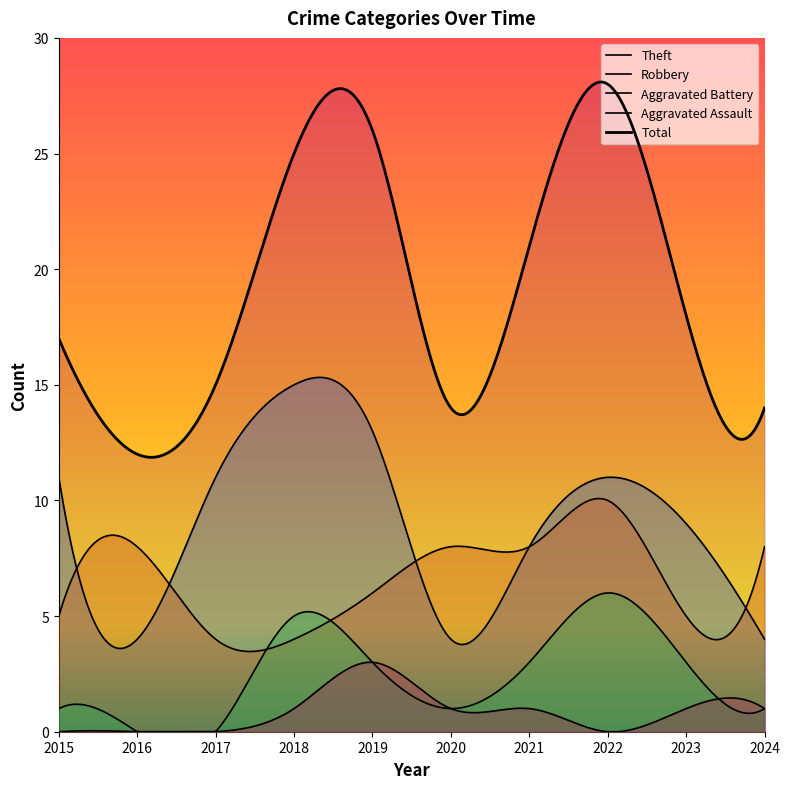

At which label is Aggravated Assault closest to 1?

2018